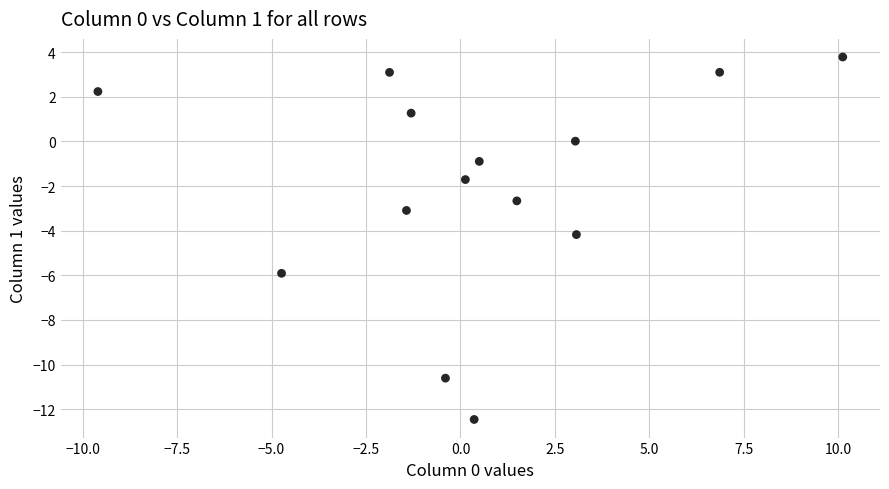

What is the range of X values (max minus min)?

19.7